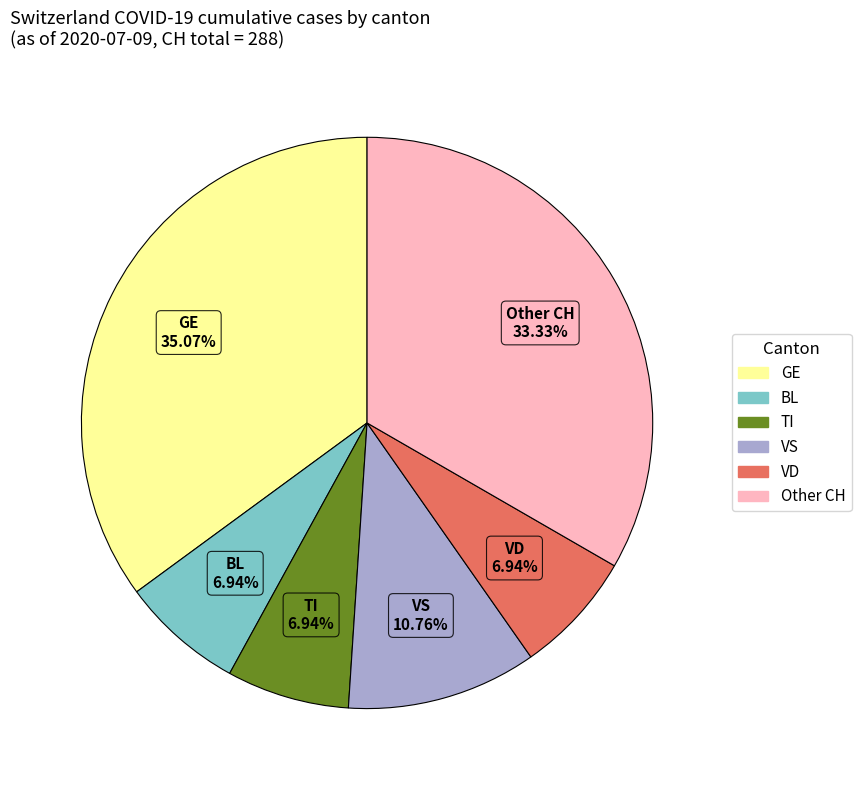

Is there any slice that represents more than half of the pie?

No